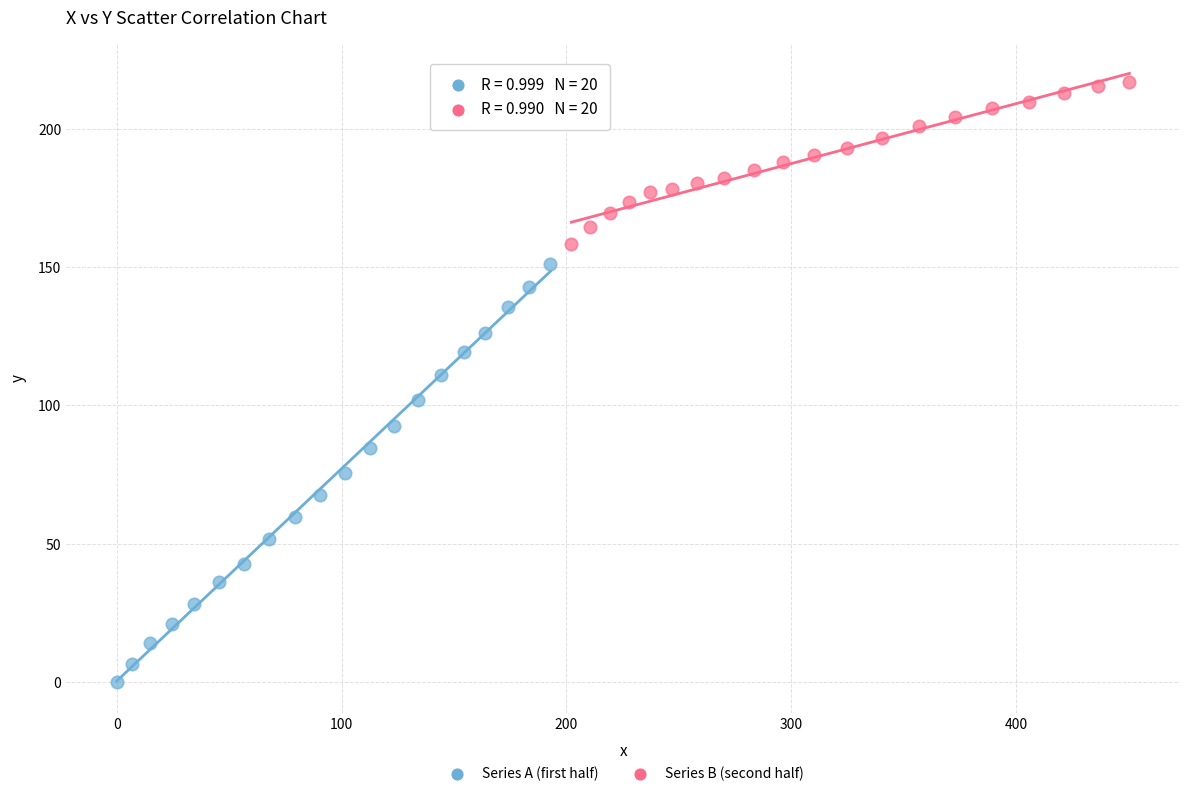

Which series contains the highest Y value?

Series B (second half)